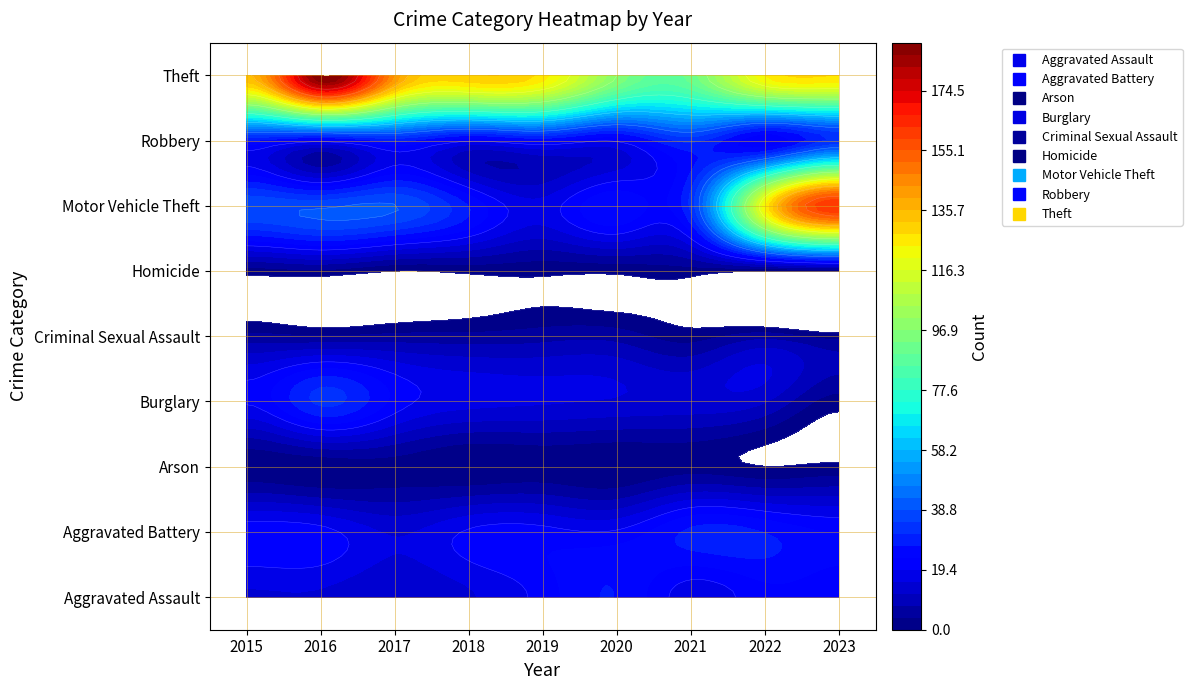

Reading left to right, what are all the values shown in this chart?

Aggravated Assault: 15	15	12	15	21	27	17	22	21
Aggravated Battery: 22	21	15	20	21	20	28	27	23
Arson: 1	1	2	0	1	0	2	0	1
Burglary: 20	32	22	17	16	15	14	12	2
Criminal Sexual Assault: 5	4	5	5	6	6	2	6	2
Homicide: 2	3	0	1	1	1	2	0	1
Motor Vehicle Theft: 38	38	39	27	17	27	32	123	163
Robbery: 27	21	28	20	24	20	32	20	32
Theft: 135	190	143	131	126	97	91	124	128